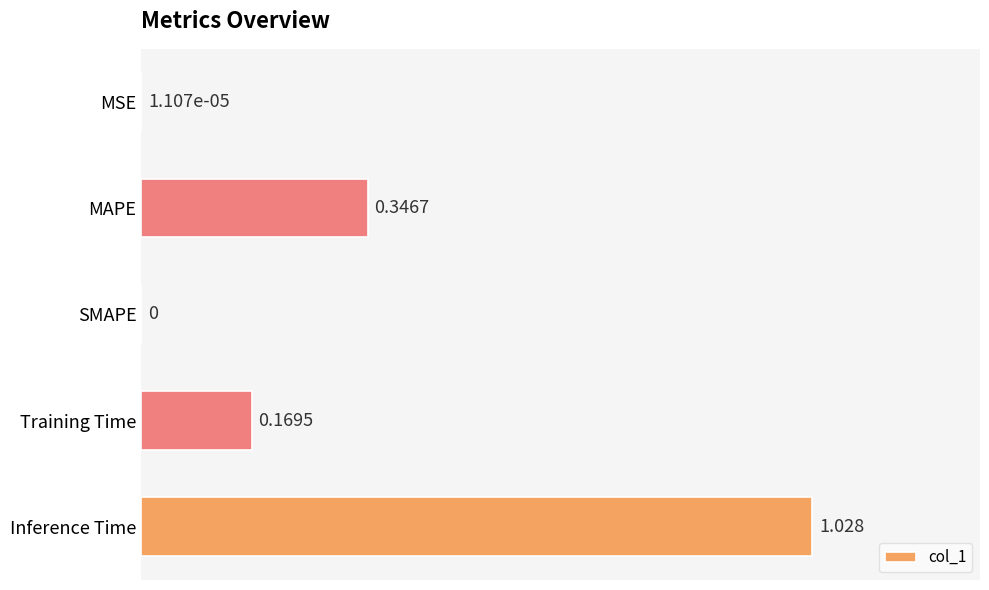

Are the bars horizontal?

Yes